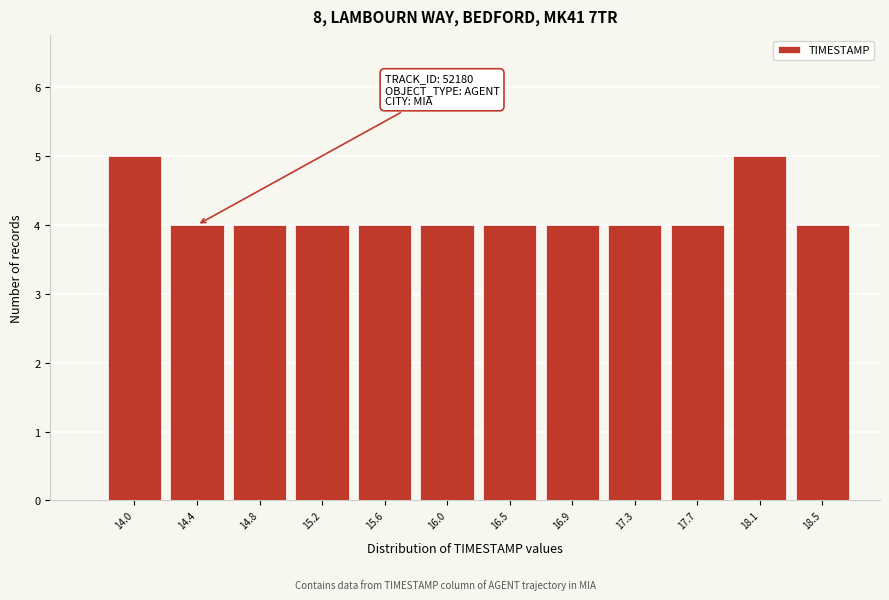

Reading right to left, extract all data points from this chart.

4	5	4	4	4	4	4	4	4	4	4	5